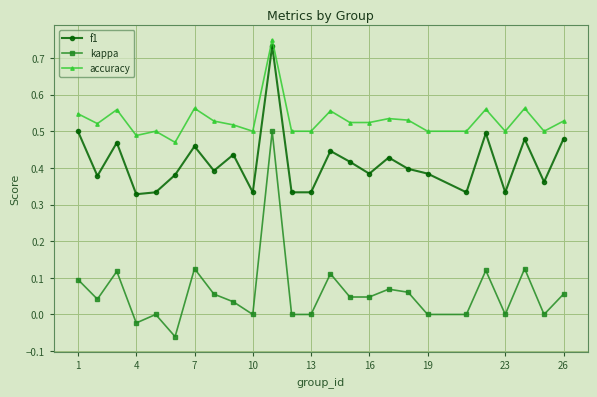

Does the chart have visible grid lines?

Yes